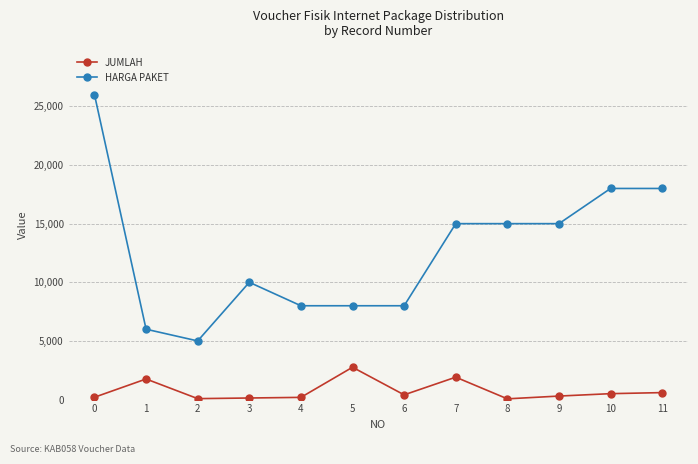

Does the chart display data point markers on the line(s)?

Yes